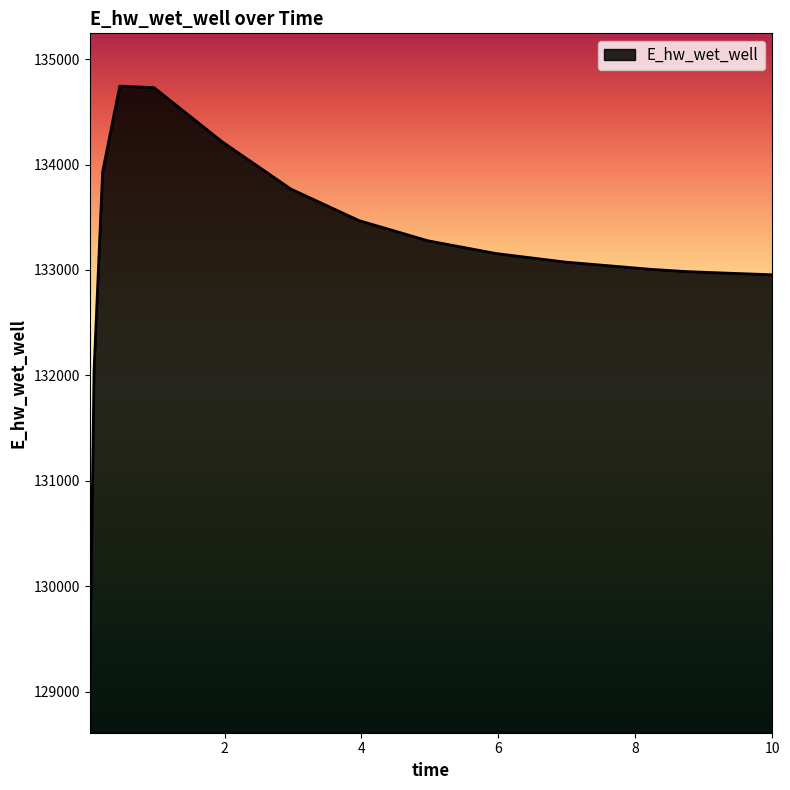

What is the smallest value displayed?

129113.4